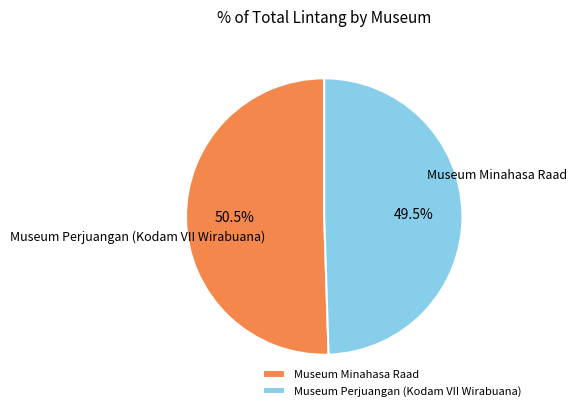

What percentage is the Museum Perjuangan (Kodam VII Wirabuana) slice, to the nearest percent?

49%